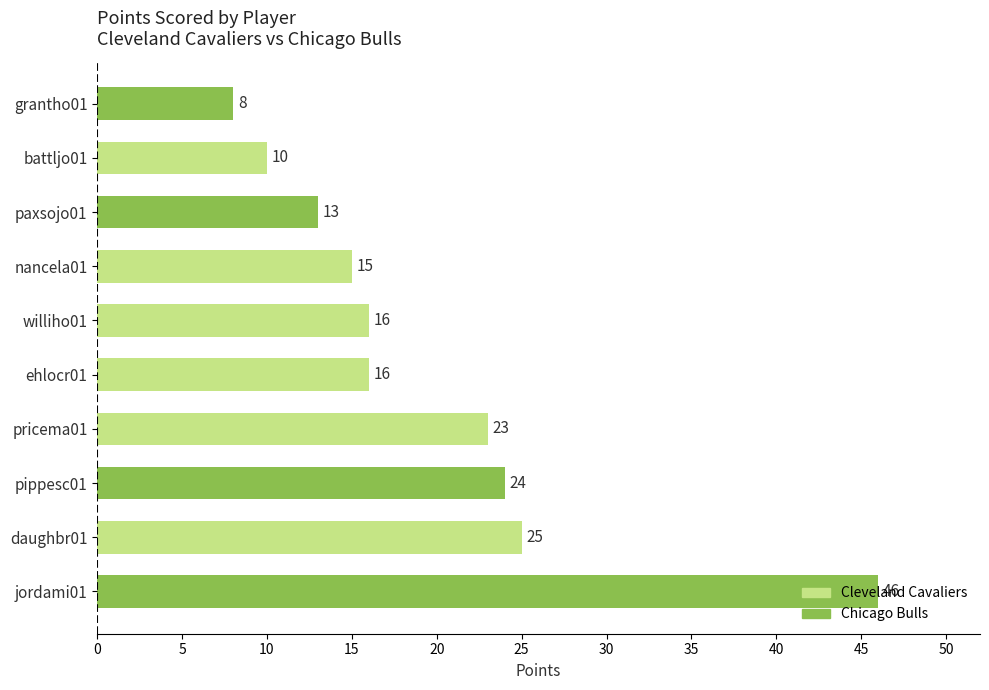

True or false: the data shows 8 at grantho01.

True